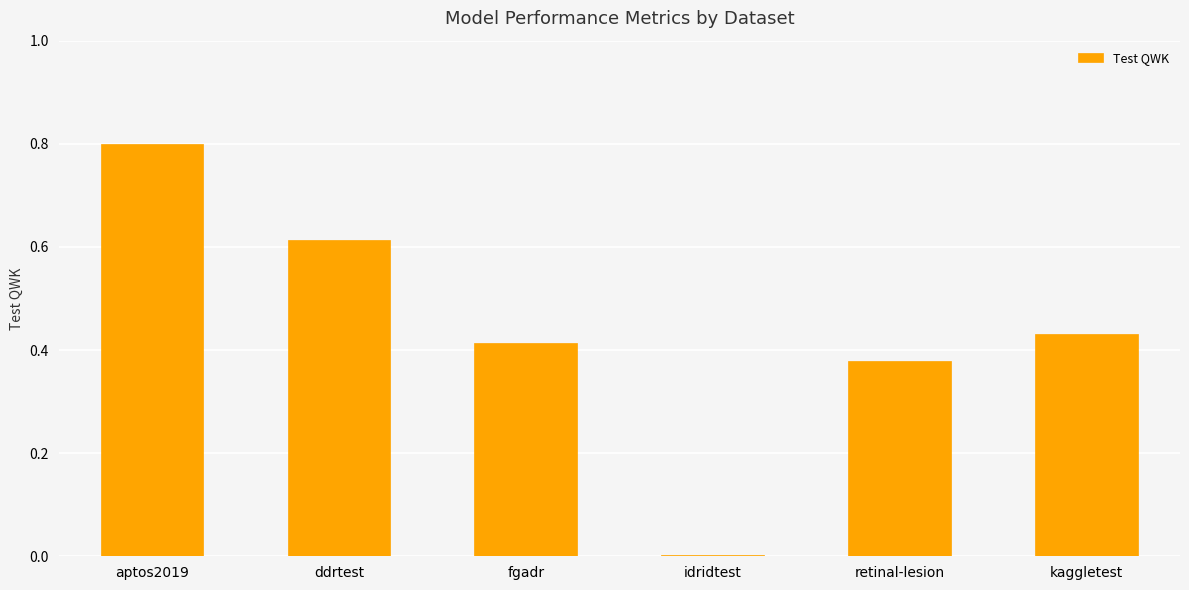

What is the sum of all values?

2.6